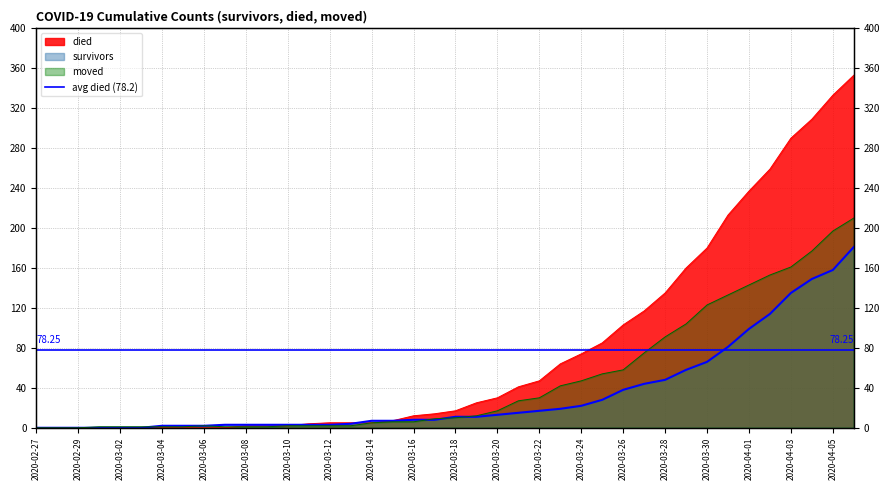

What position from the left is 2020-03-02?

5